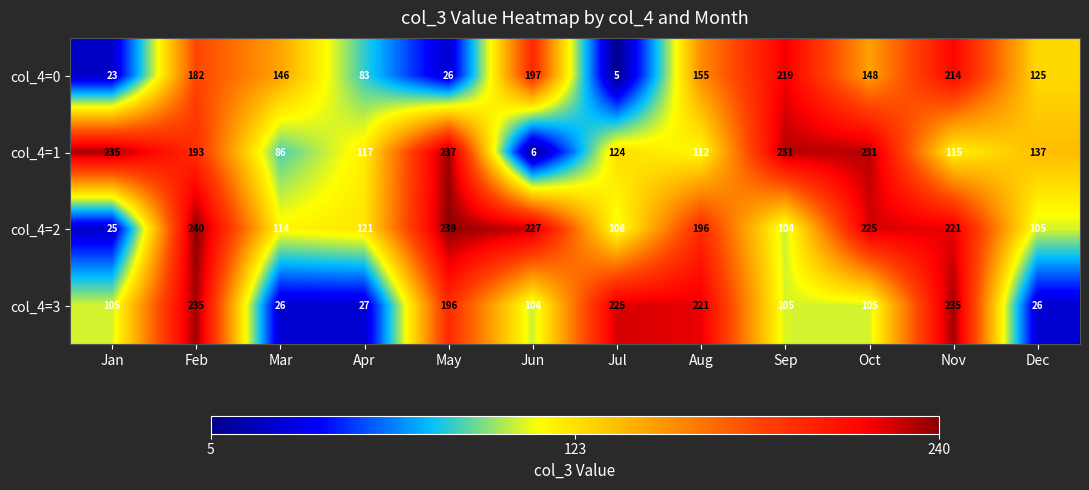

Is it true that col_4=2 equals 76 at Mar?

False